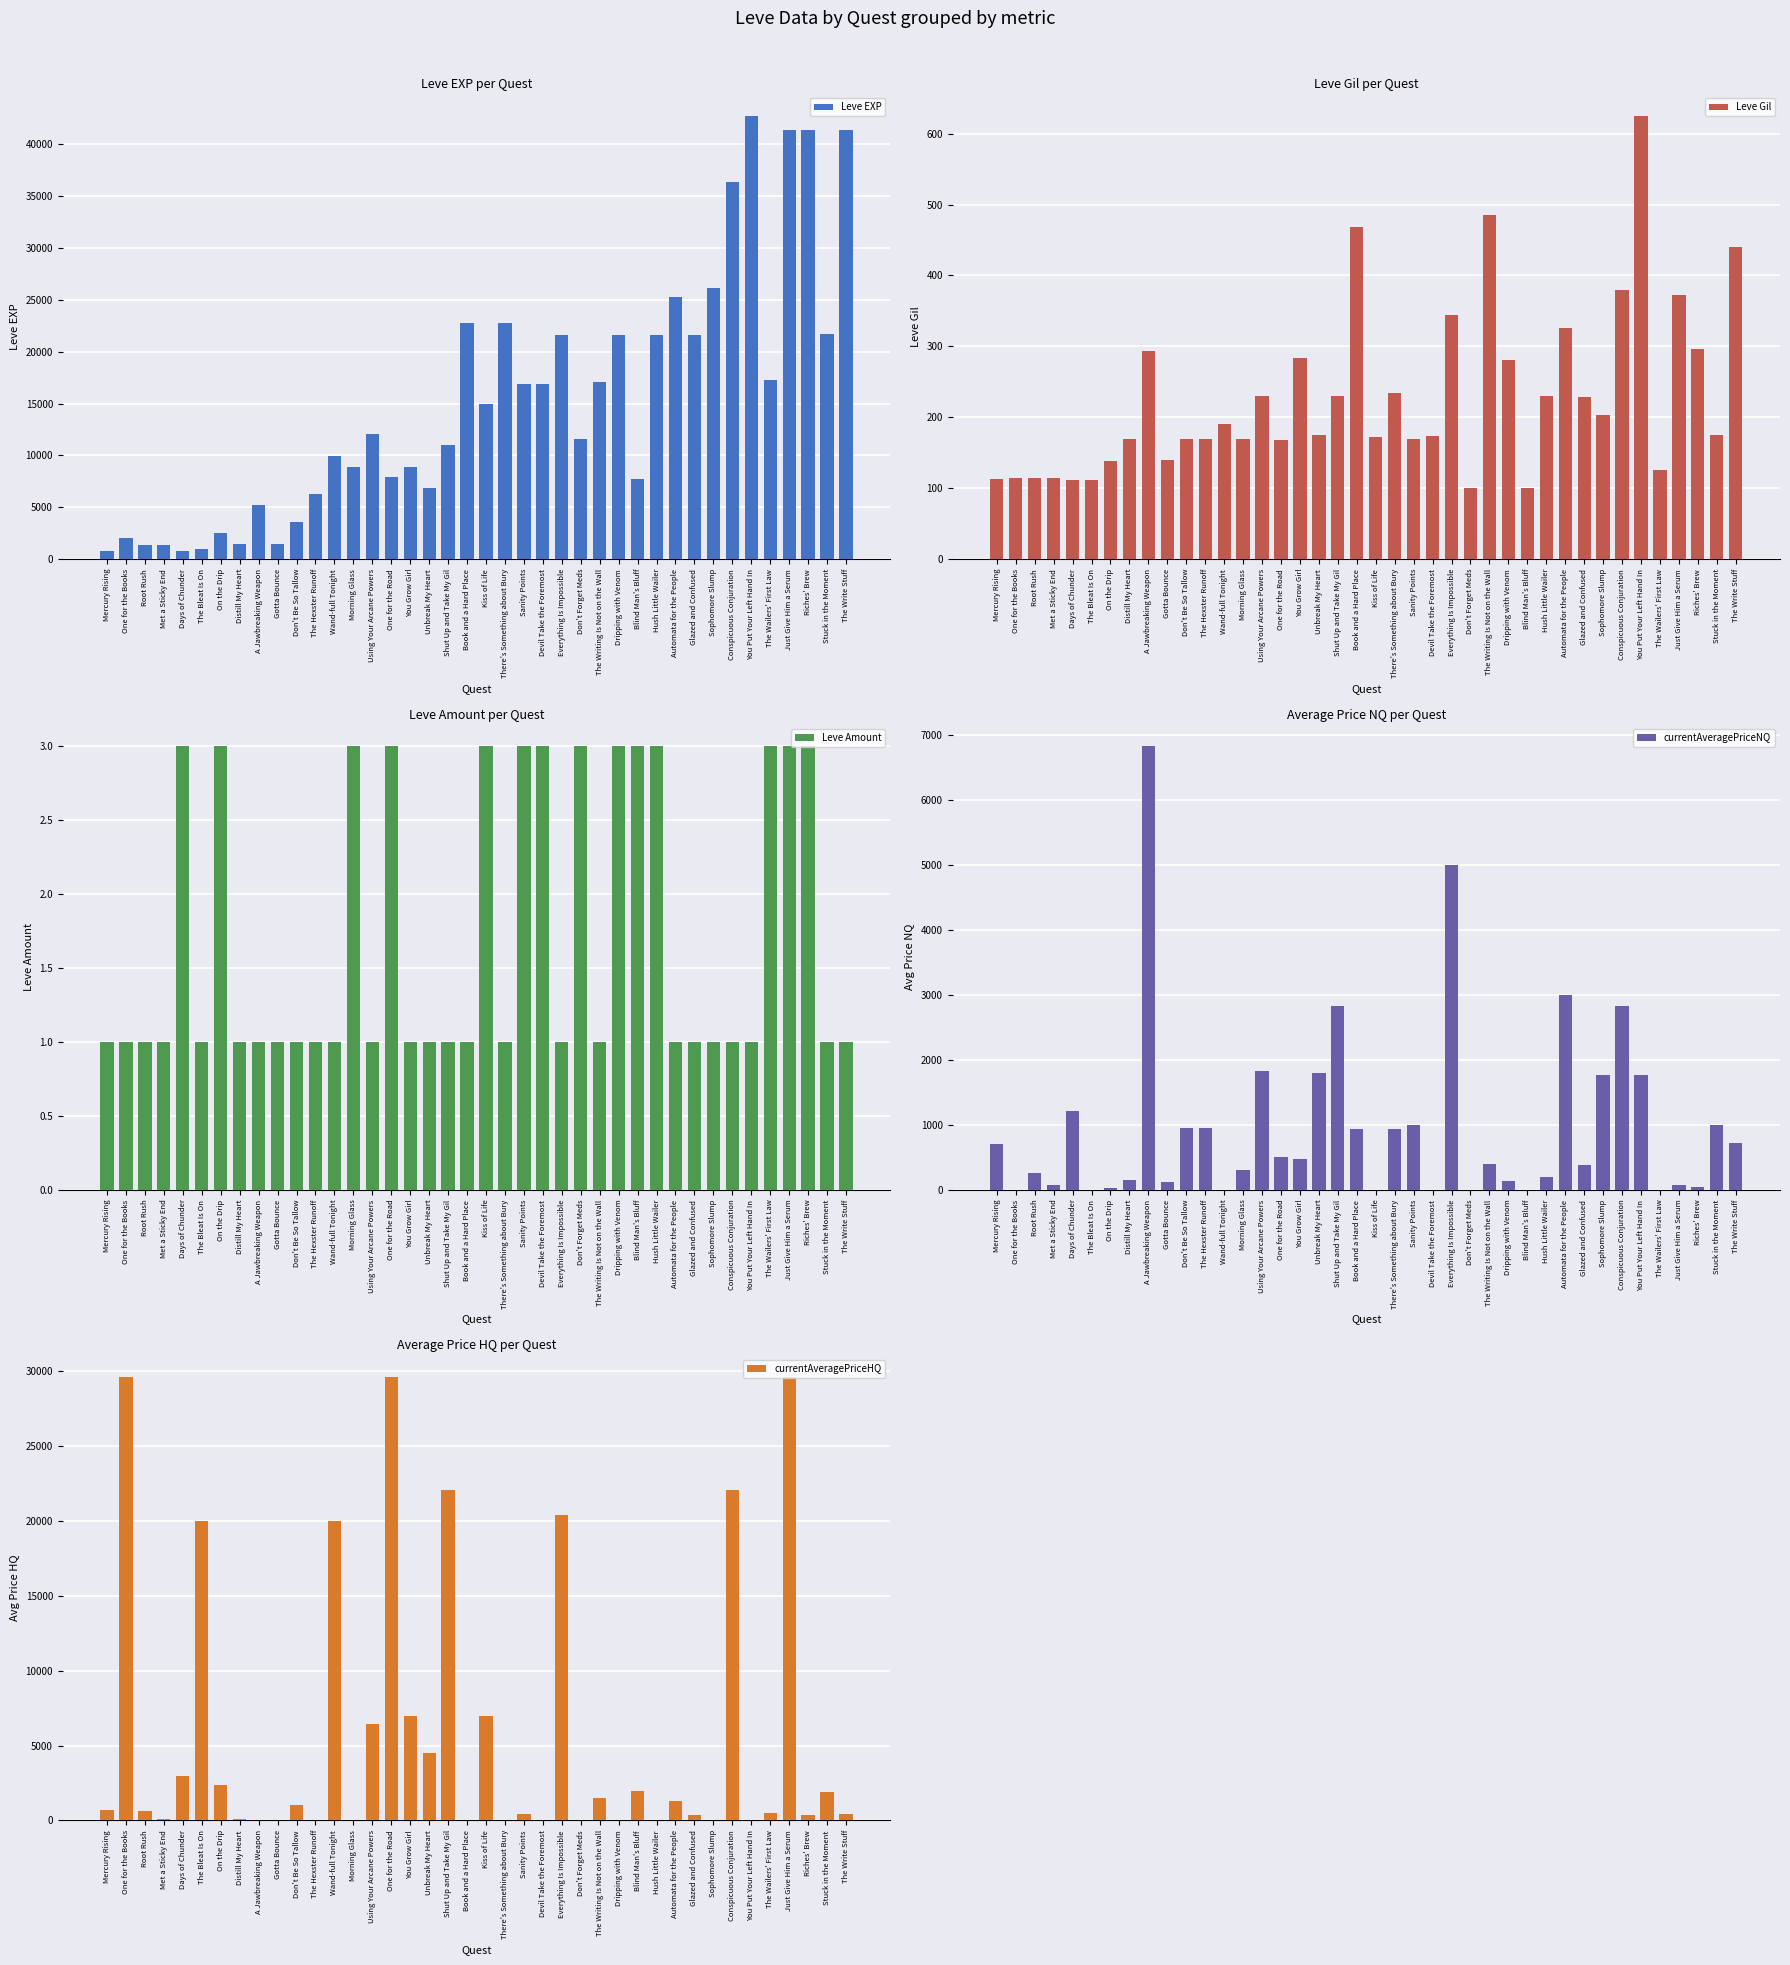

Which category has the lowest value across all series?

One for the Books